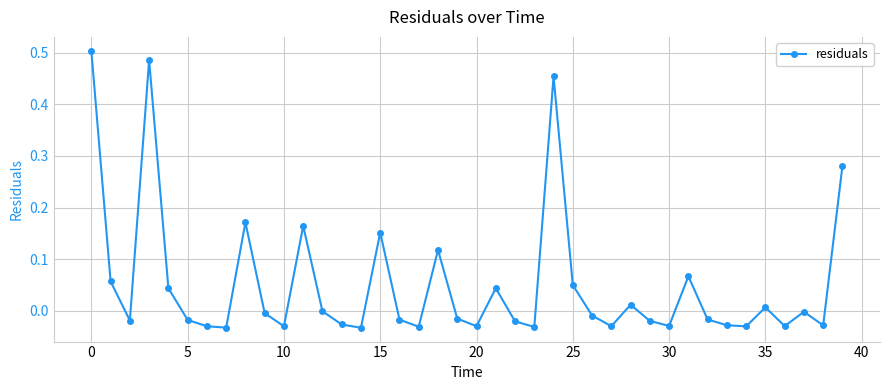

How many distinct data groups are displayed?

1